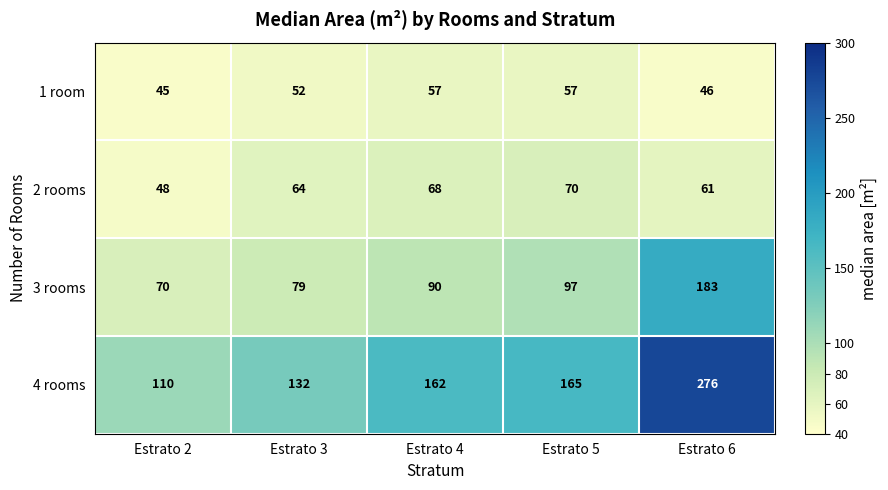

What is the maximum value shown in the chart?

276